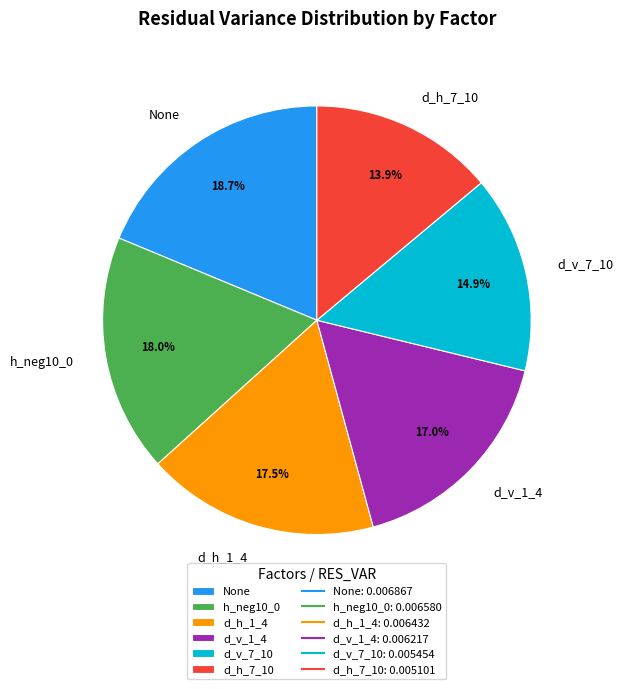

Is it true that d_v_7_10 is 8% of the pie?

False